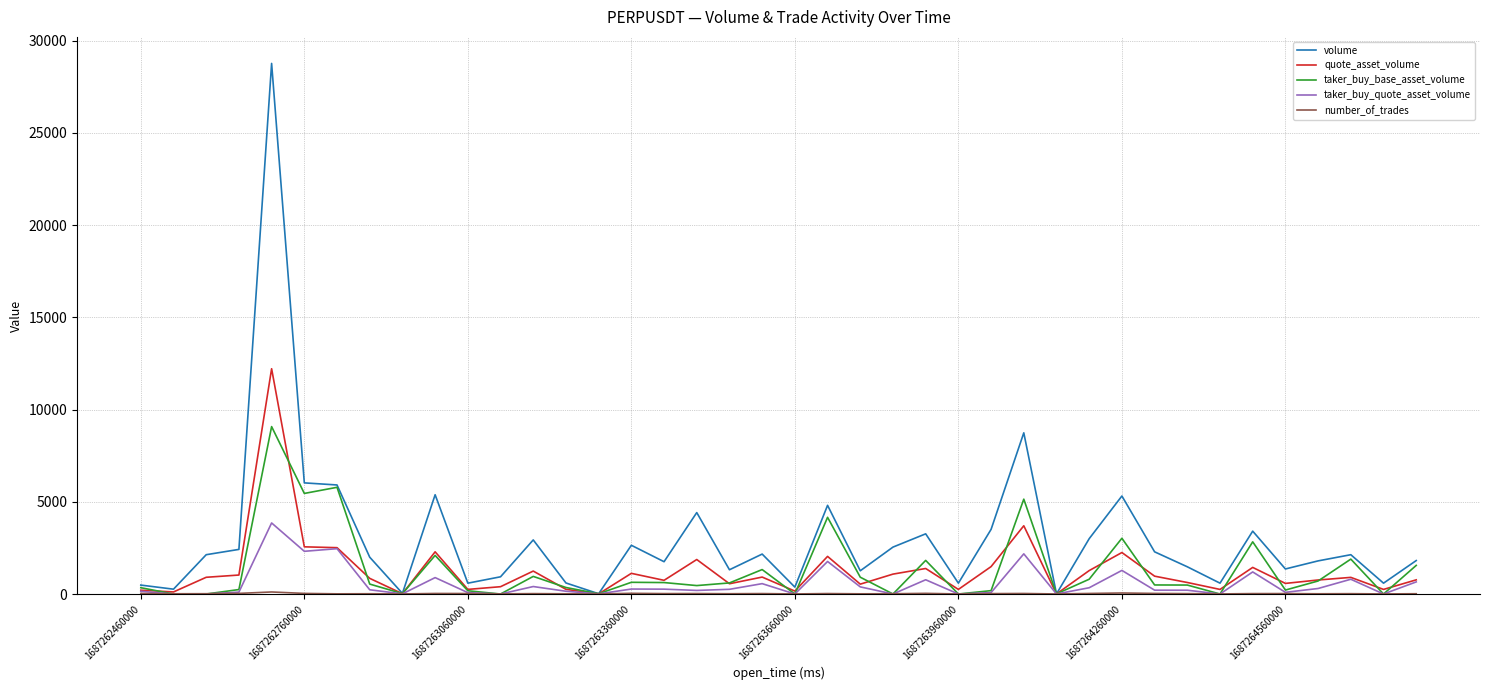

Which series has the largest total across all categories?

volume